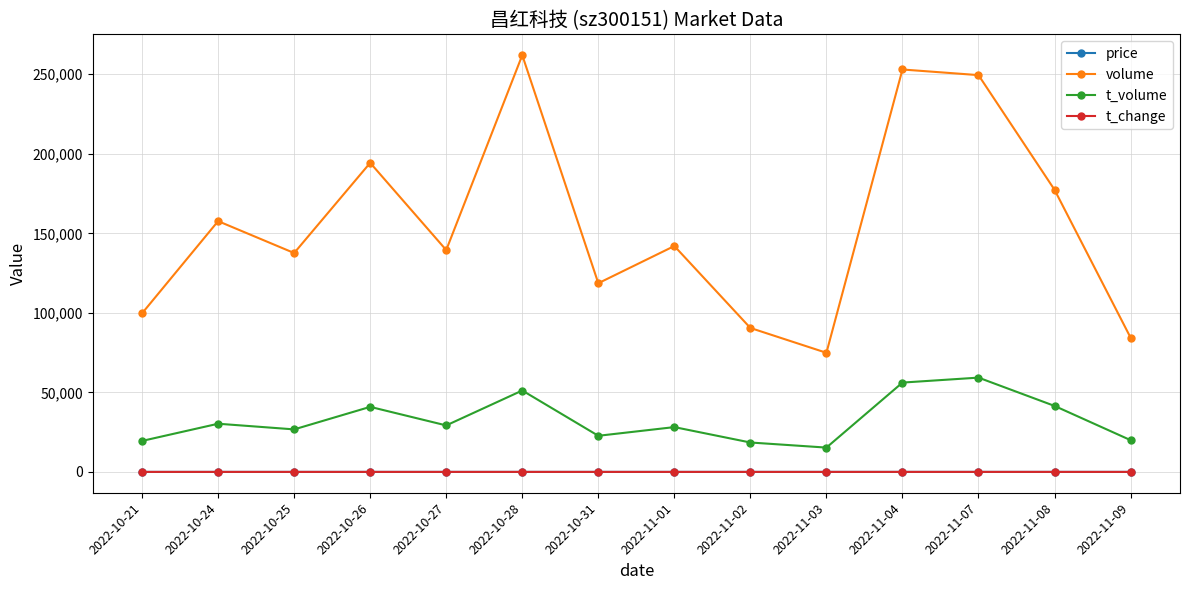

What is the greatest value displayed?

261992.0